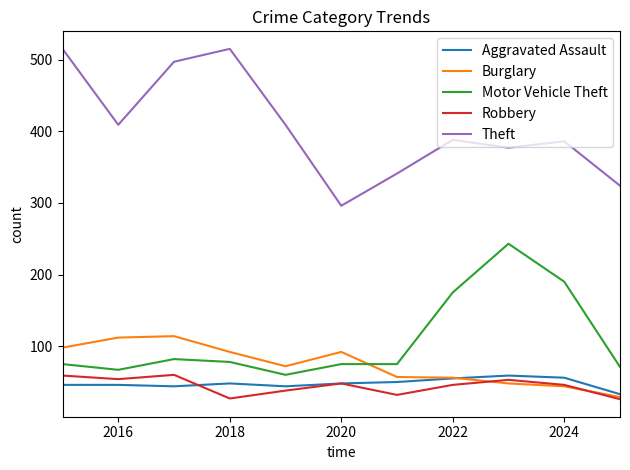

What is the highest value of the Burglary series?

114